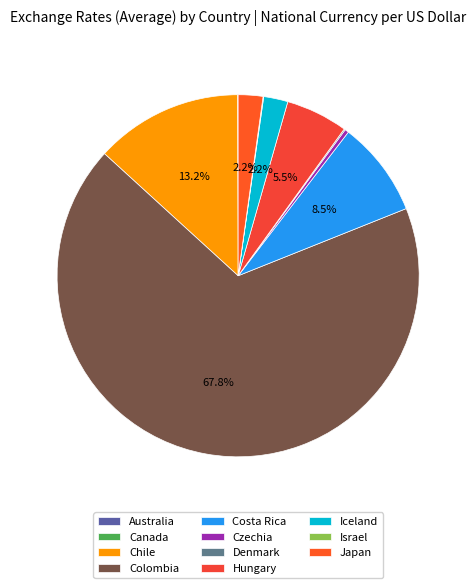

Rank the categories by value from lowest to highest.

Canada, Australia, Israel, Denmark, Czechia, Iceland, Japan, Hungary, Costa Rica, Chile, Colombia